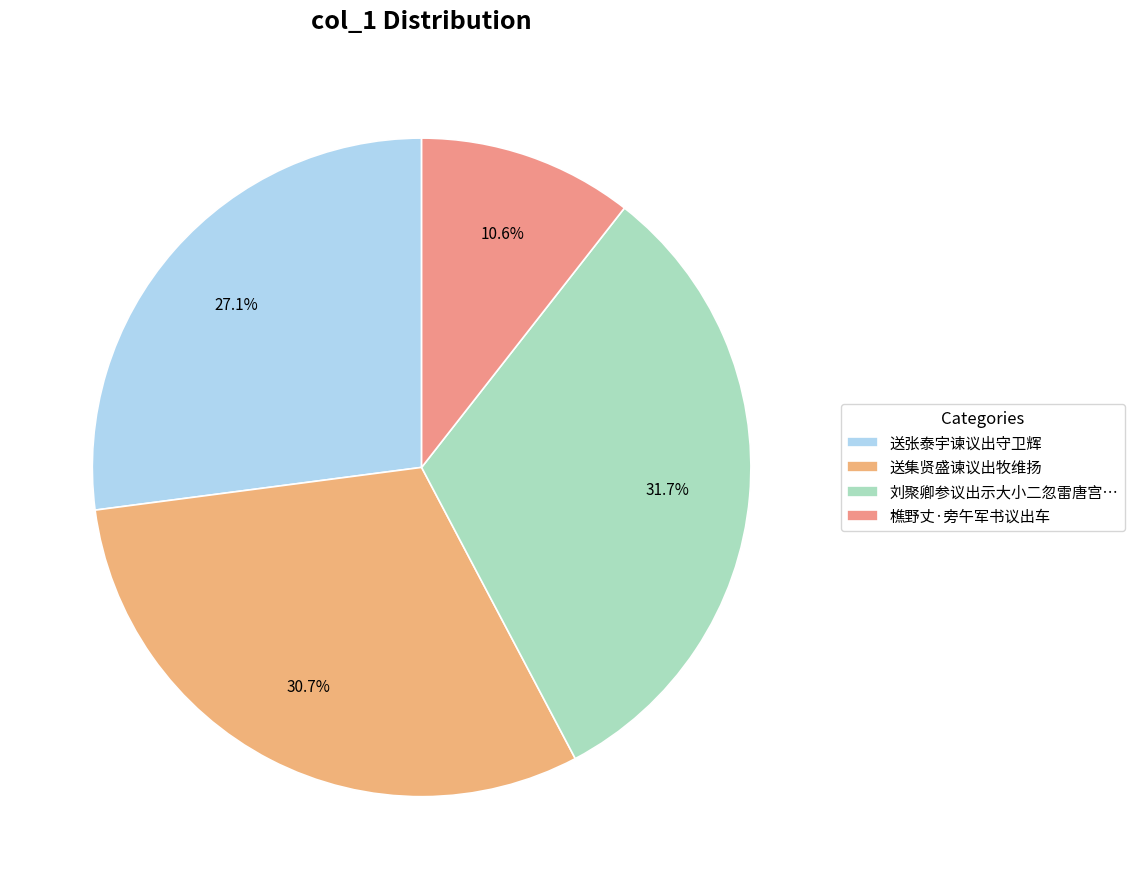

To the nearest percent, what is the average slice percentage?

25%